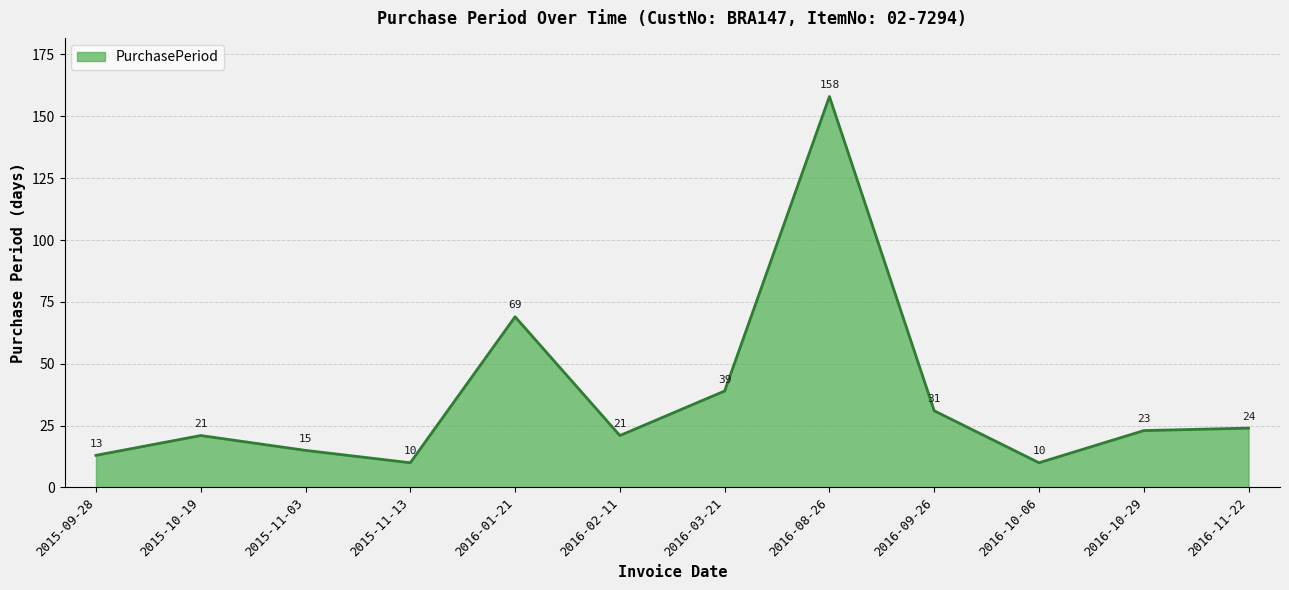

Between 2016-03-21 and 2016-01-21, which is larger?

2016-01-21